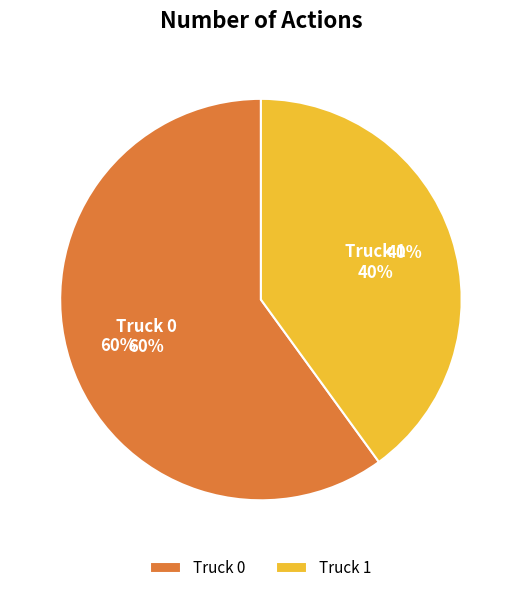

Combined, do Truck 0 and Truck 1 account for over 50%?

Yes